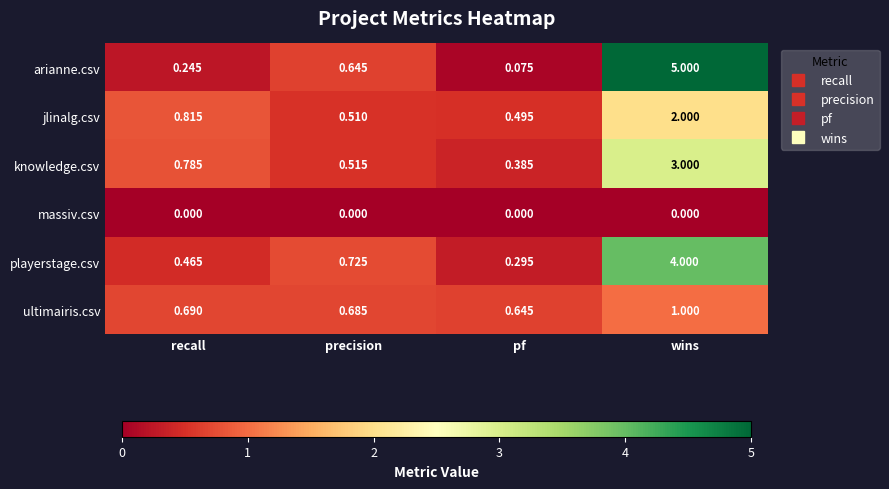

At which label does playerstage.csv reach its minimum?

pf